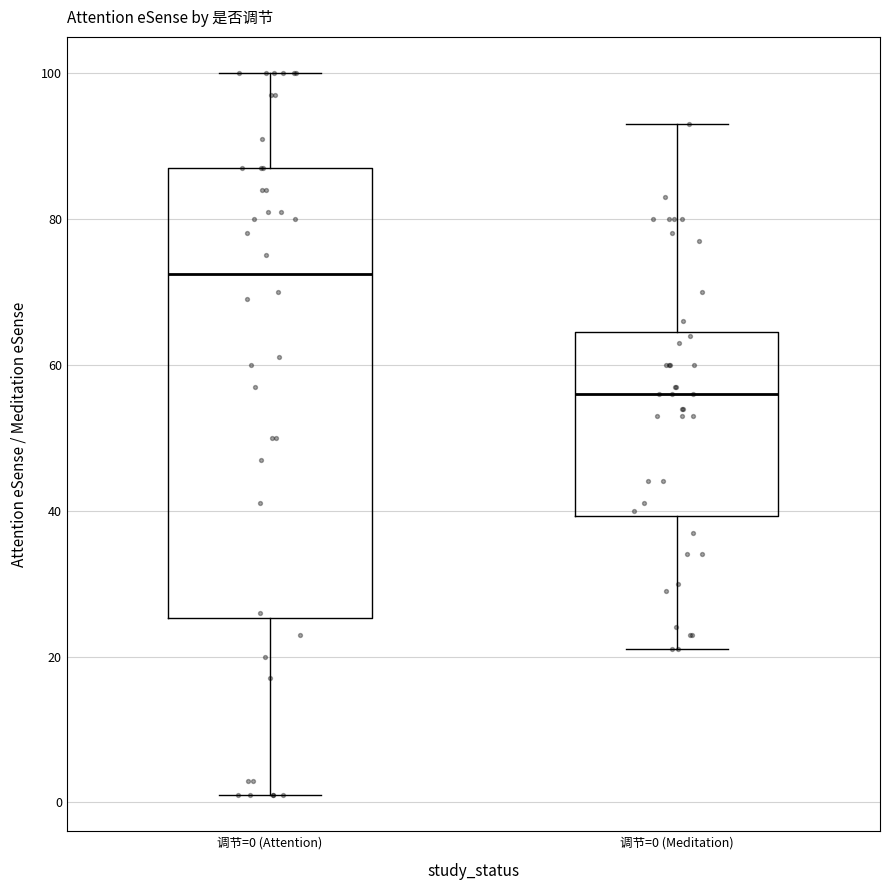

Which box is the tallest, from its lower edge to its upper edge?

调节=0 (Attention)